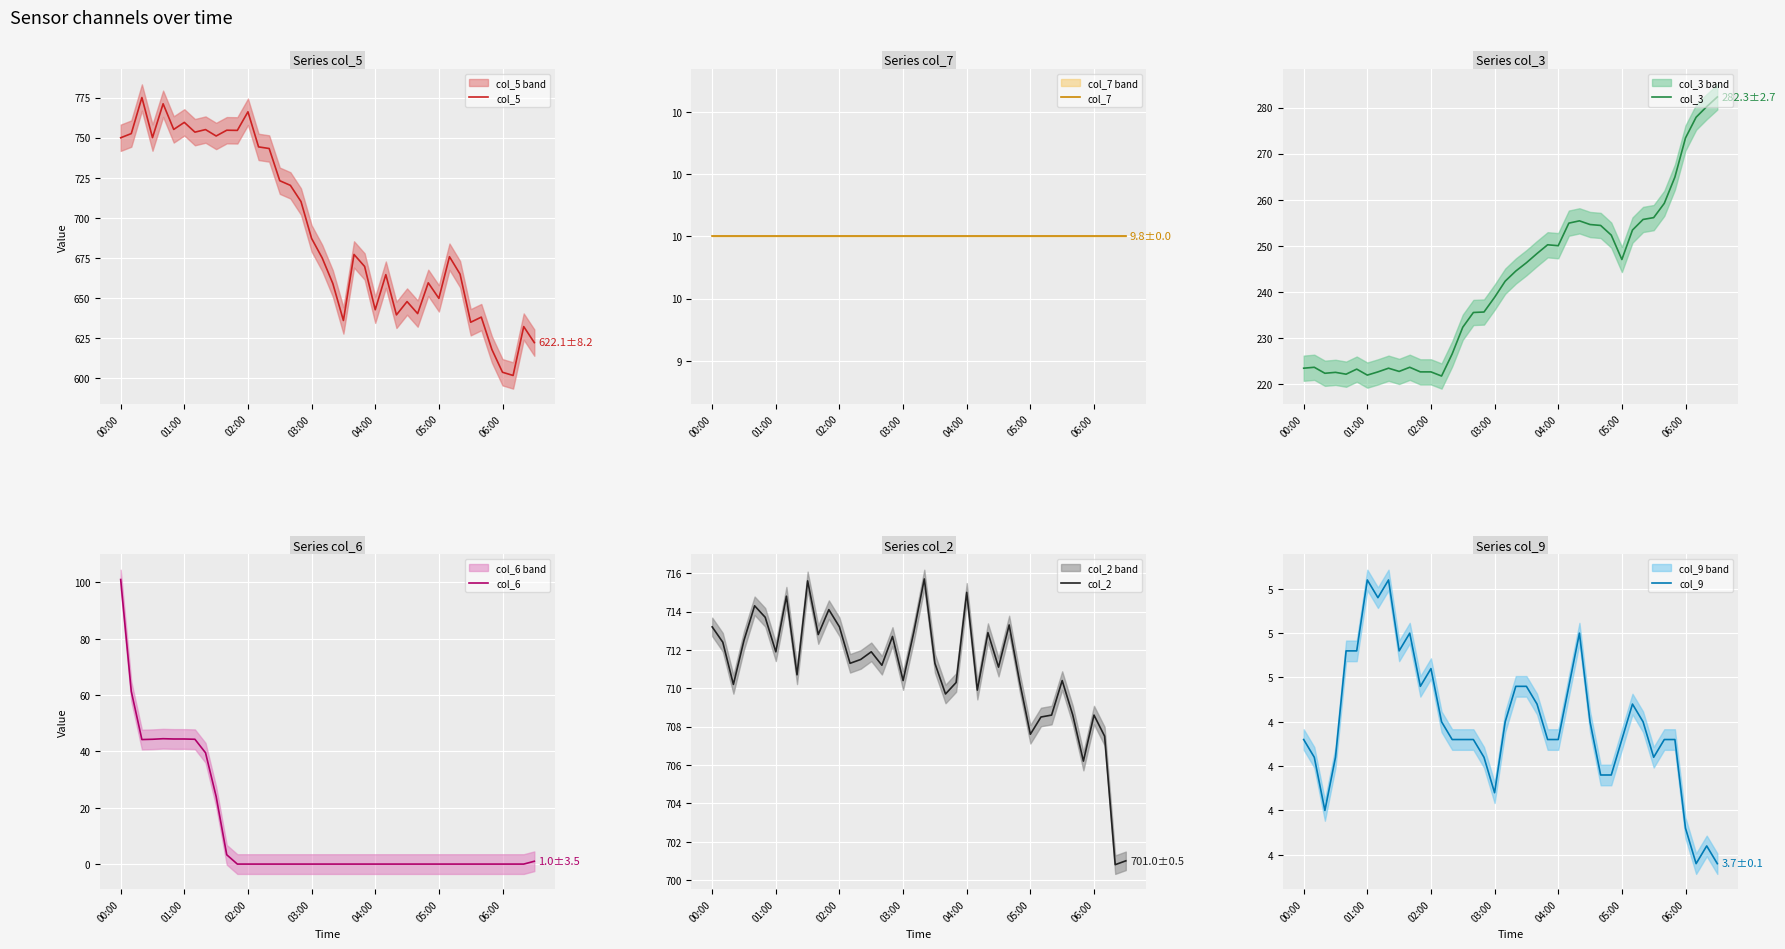

Which category has the highest value in the col_6 series?

00:00